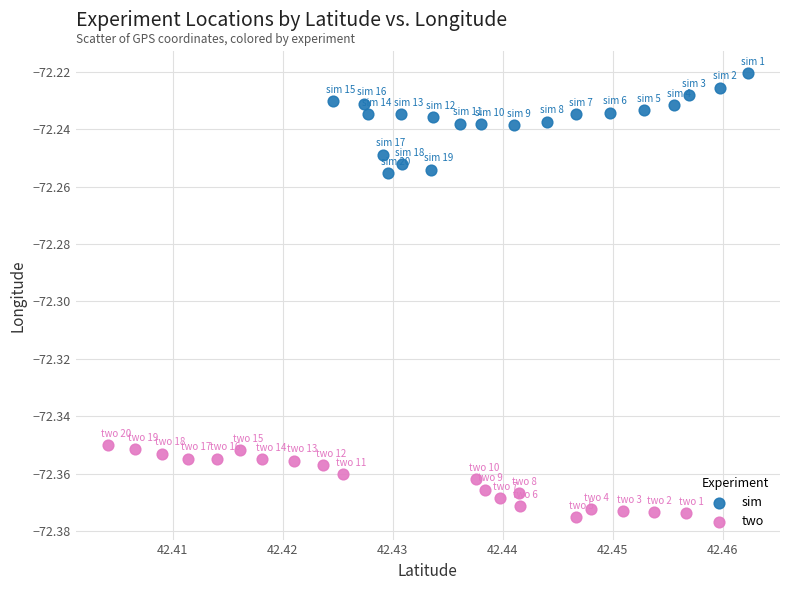

What are all the series names shown in the legend?

sim, two